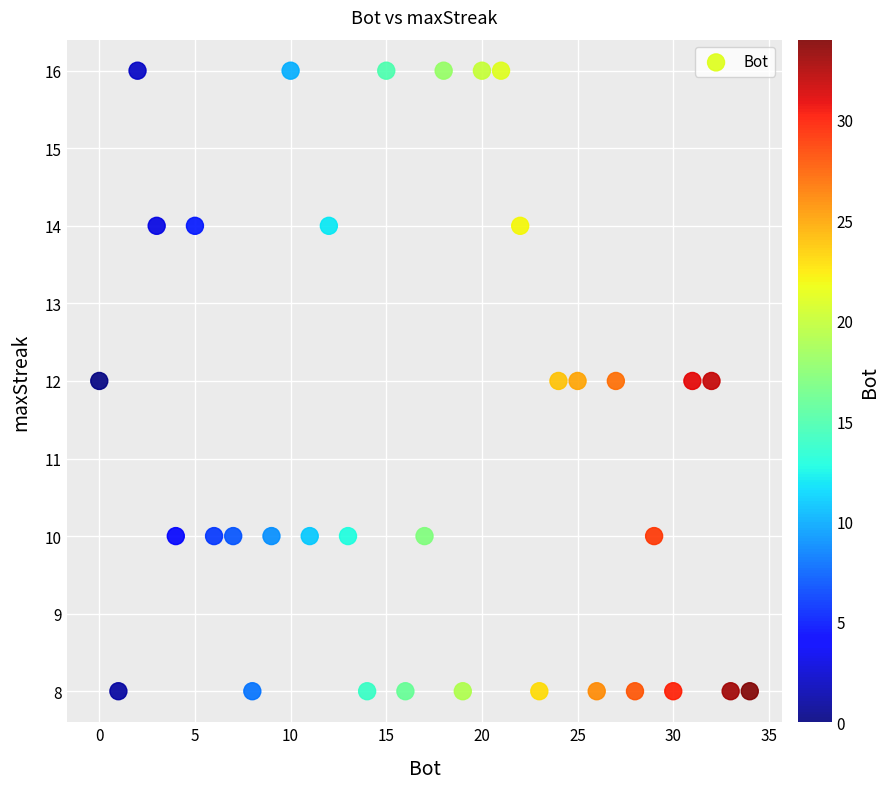

What is the range of X values (max minus min)?

34